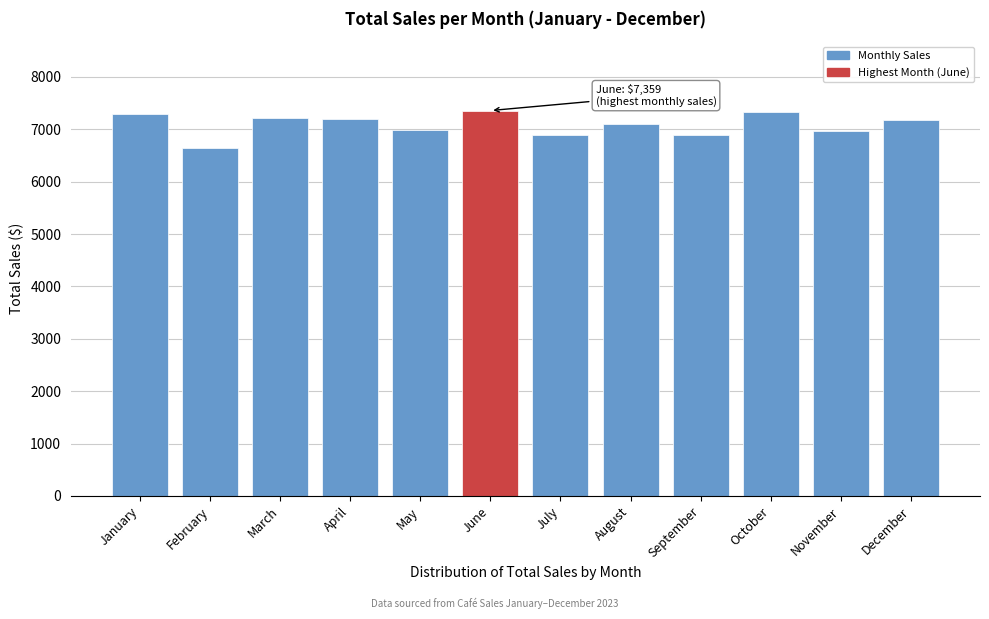

True or false: the data shows 7326.0 at October.

True